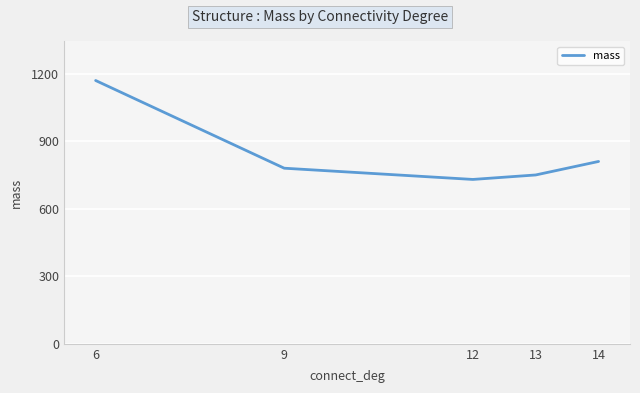

At which category does the chart reach its peak across all series?

6